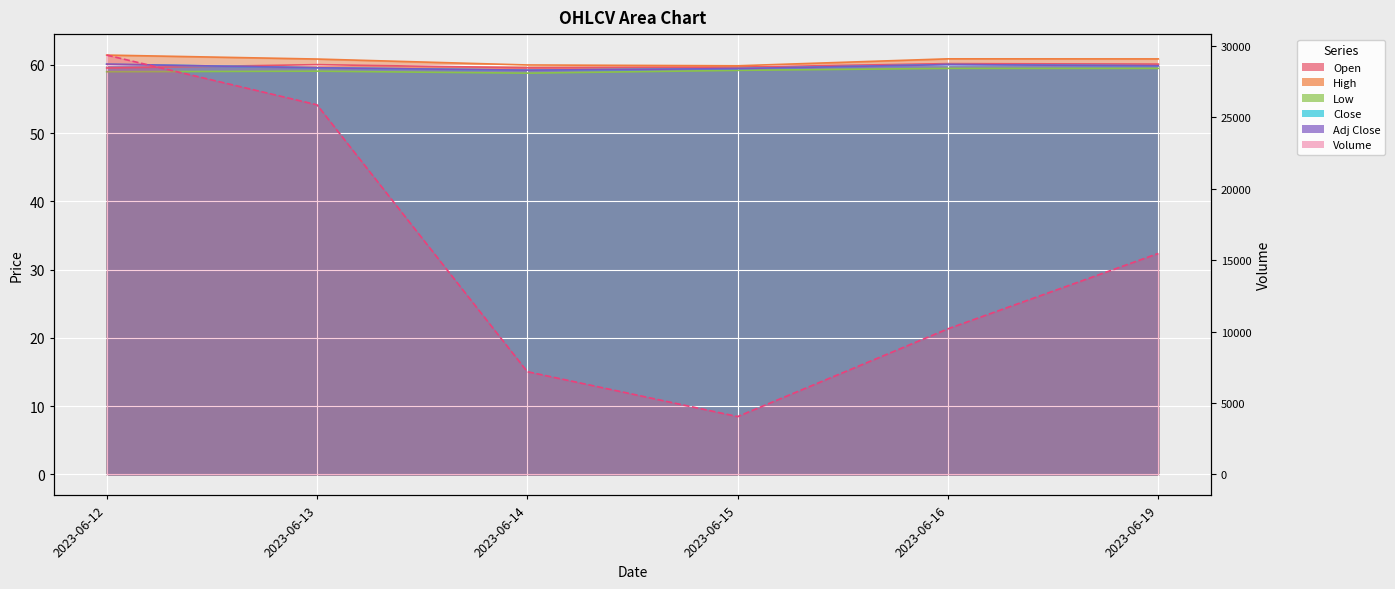

What are all the series names shown in the legend?

Open, High, Low, Close, Adj Close, Volume